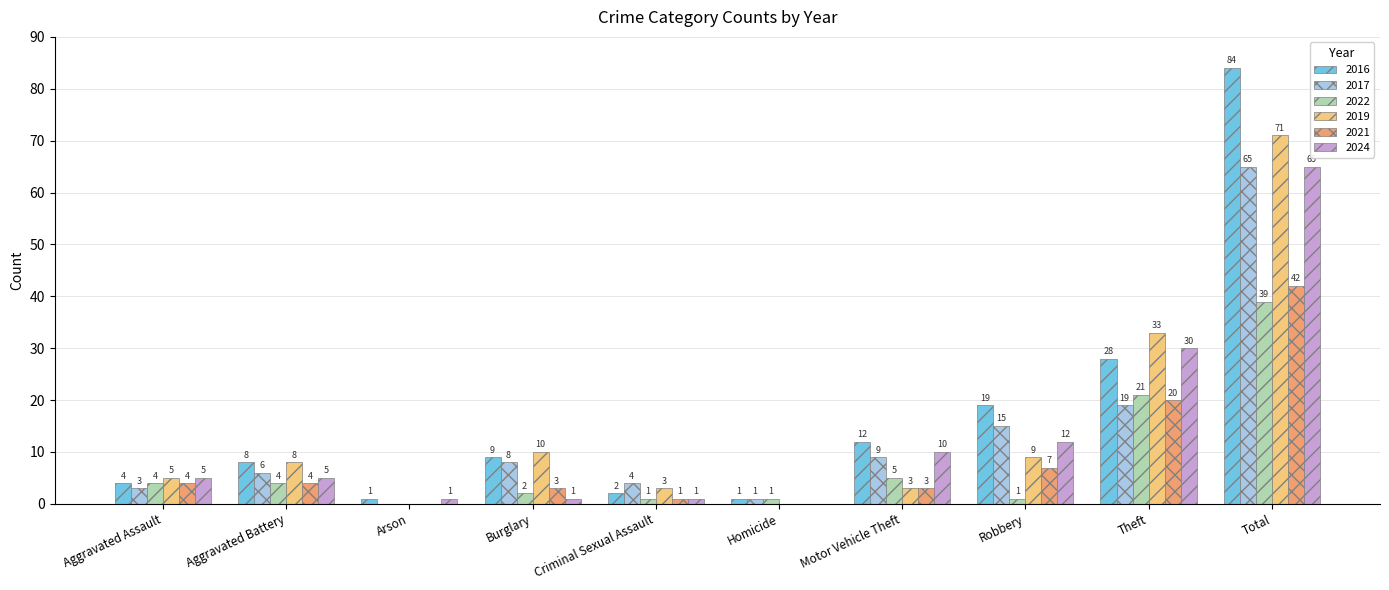

What is the highest value of the 2019 series?

71